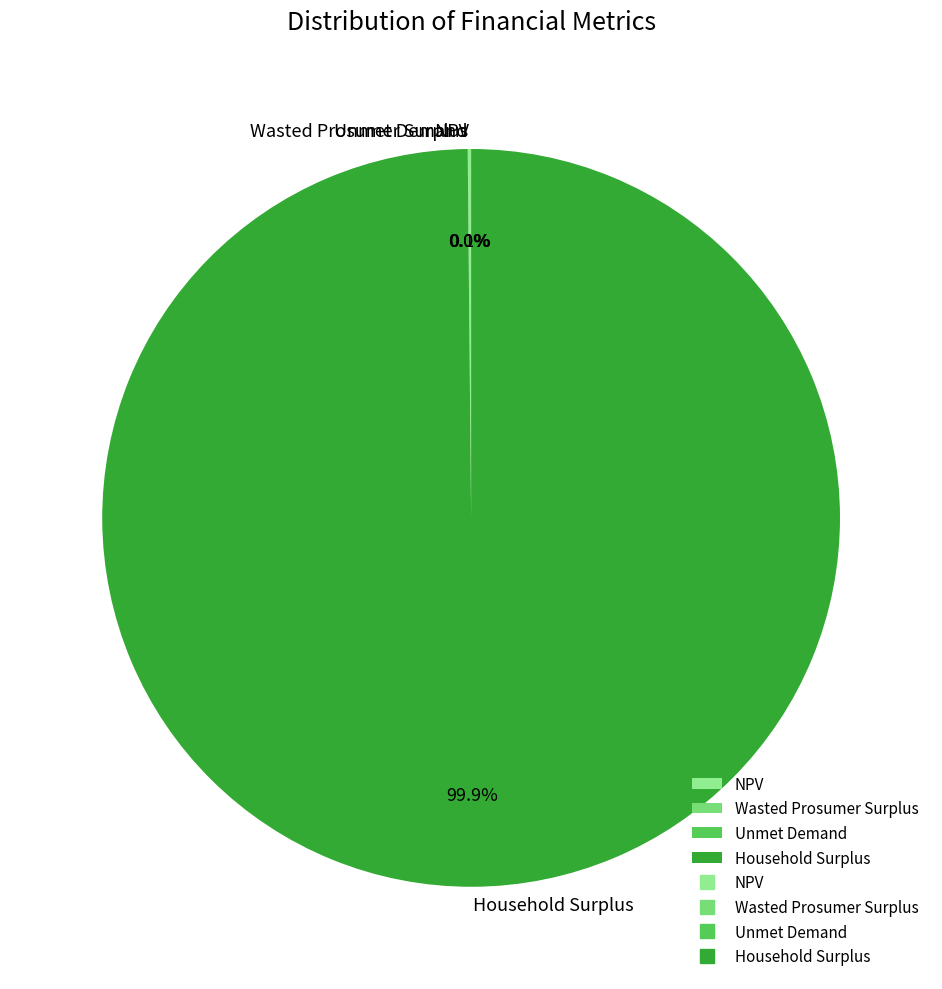

Which category has the biggest portion of the pie?

Household Surplus